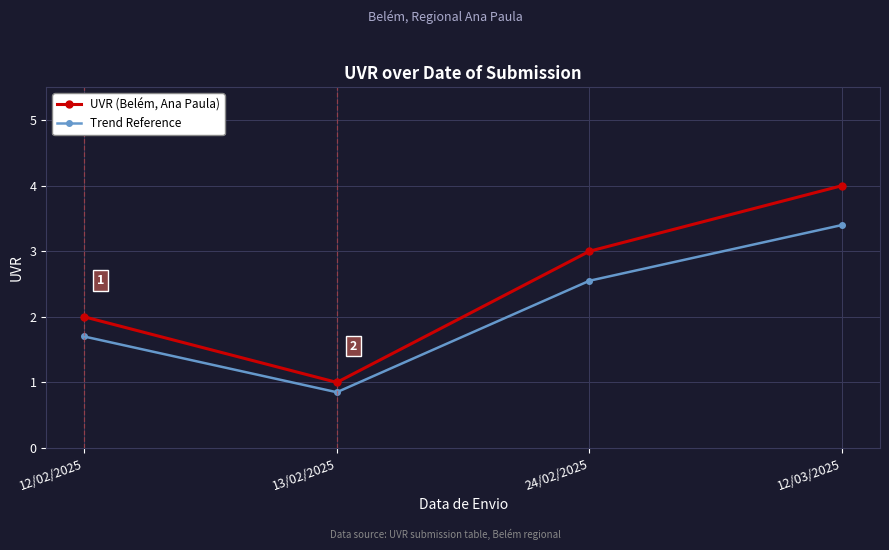

Which series has the largest total across all categories?

UVR (Belém, Ana Paula)